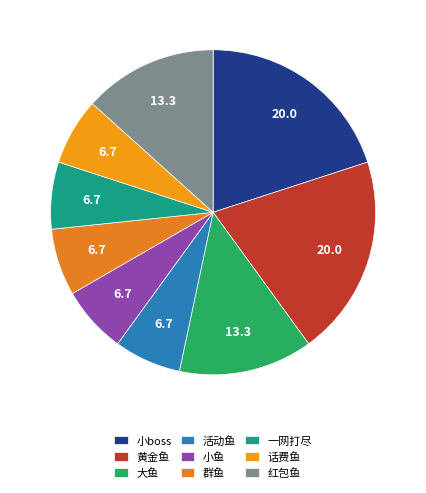

Count the number of slices in the pie.

9